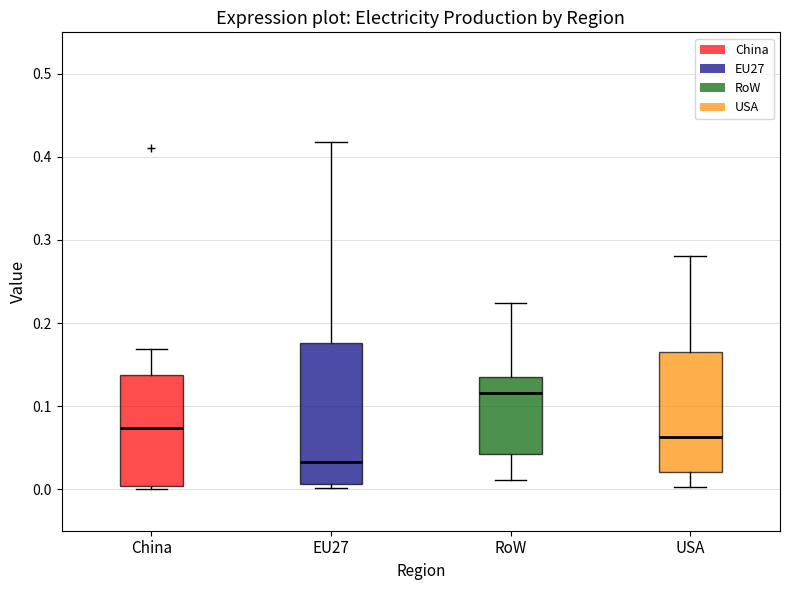

Reading left to right, transcribe this box plot: for each box, give where its median line is, the range the box spans, and where its two whiskers end, as read against the y-axis. The values are not printed on the chart, so give them approximately, as read against the axis.

China: median 0.07, box 0.00 to 0.14, whiskers 0.00 (just below the box's lower edge) to 0.17
EU27: median 0.03, box 0.01 to 0.18, whiskers 0.00 to 0.42
RoW: median 0.12, box 0.04 to 0.14, whiskers 0.01 to 0.22
USA: median 0.06, box 0.02 to 0.16, whiskers 0.00 to 0.28